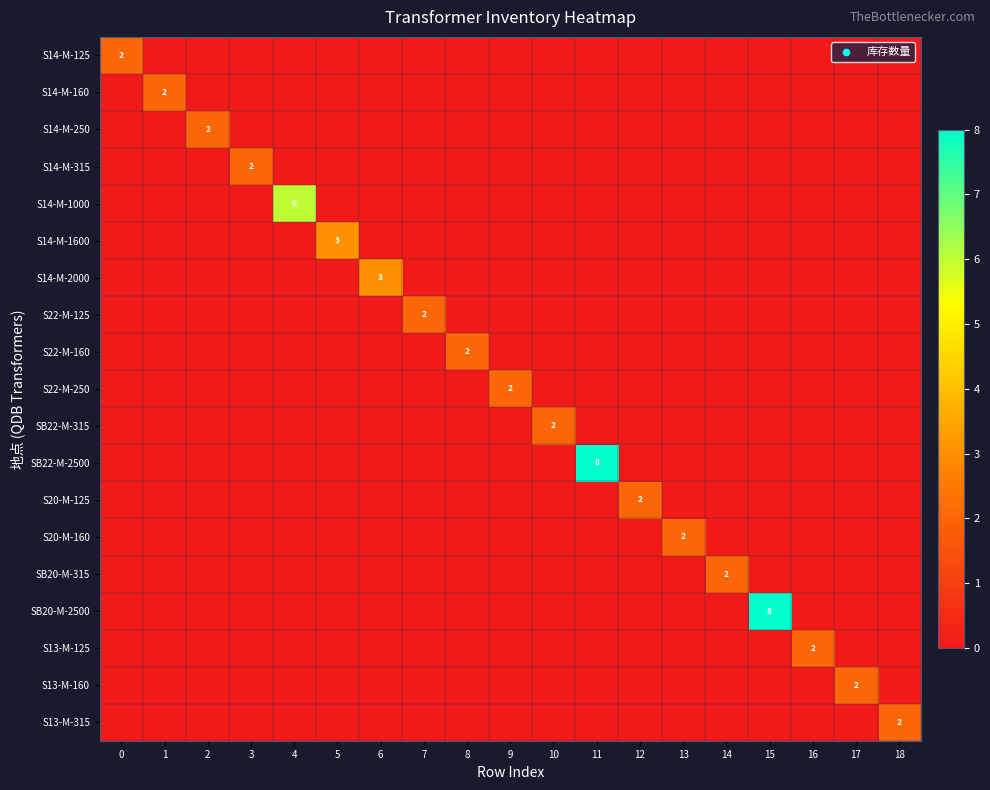

The S22-M-250 series shows 0 at 11. True or false?

True